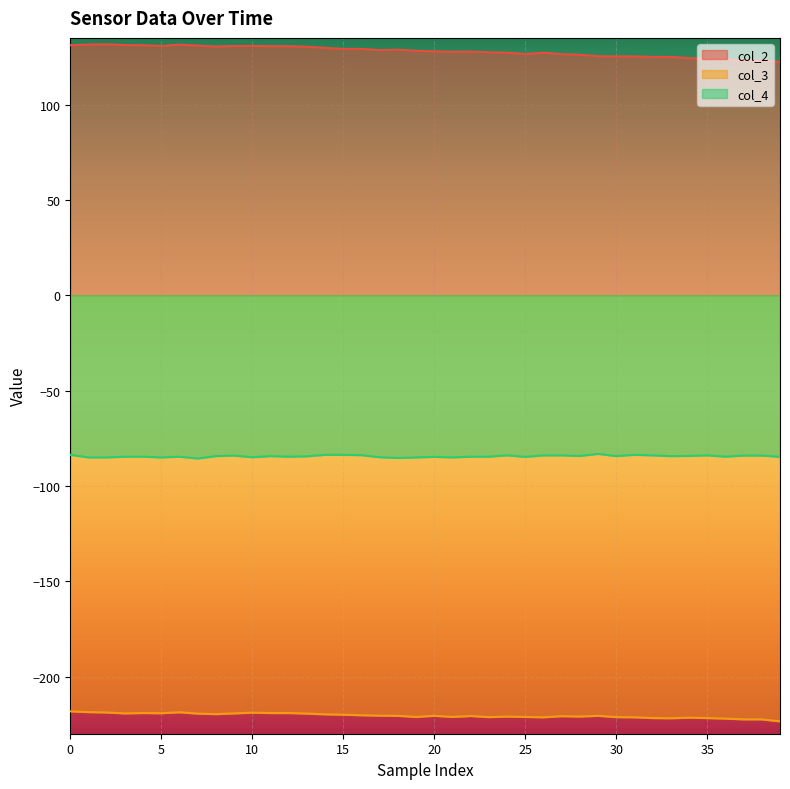

List the series in order of their overall mean, lowest first.

col_3, col_4, col_2